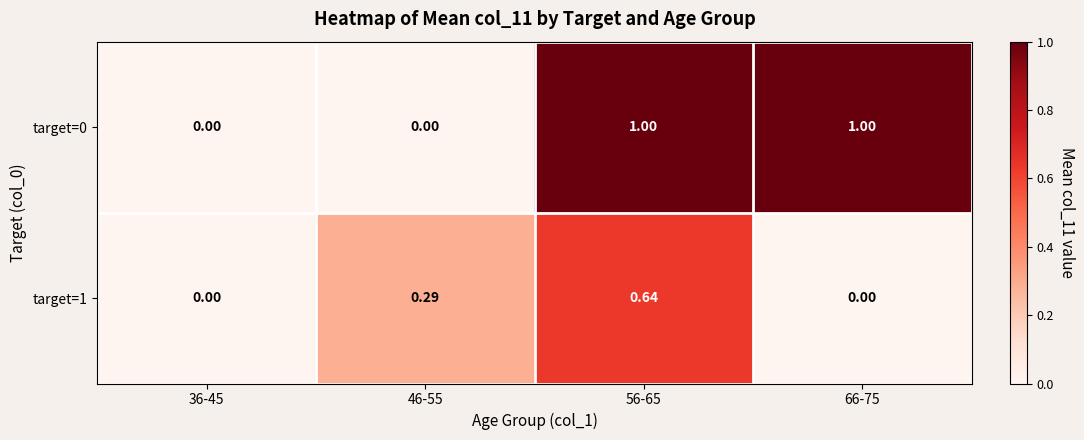

What is the difference between the highest and lowest values at 56-65?

0.4